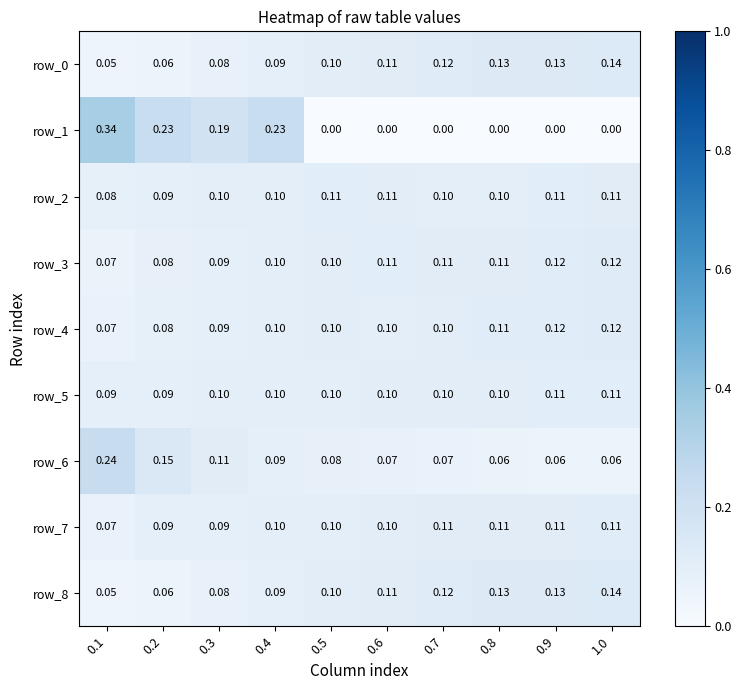

Which series has the largest total across all categories?

row_7